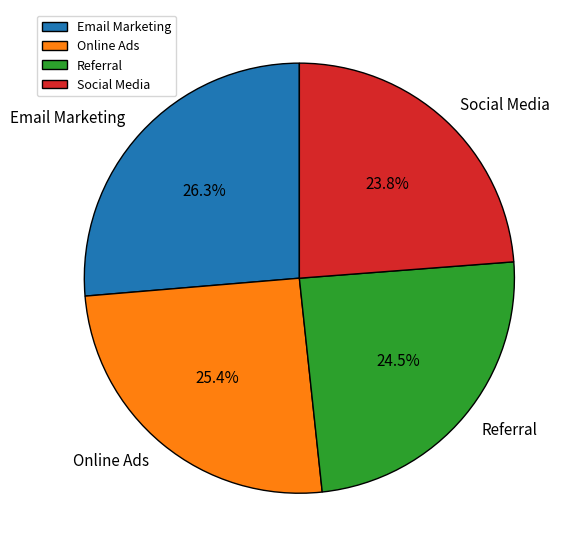

To the nearest percent, what is the combined percentage of Social Media and Online Ads?

49%